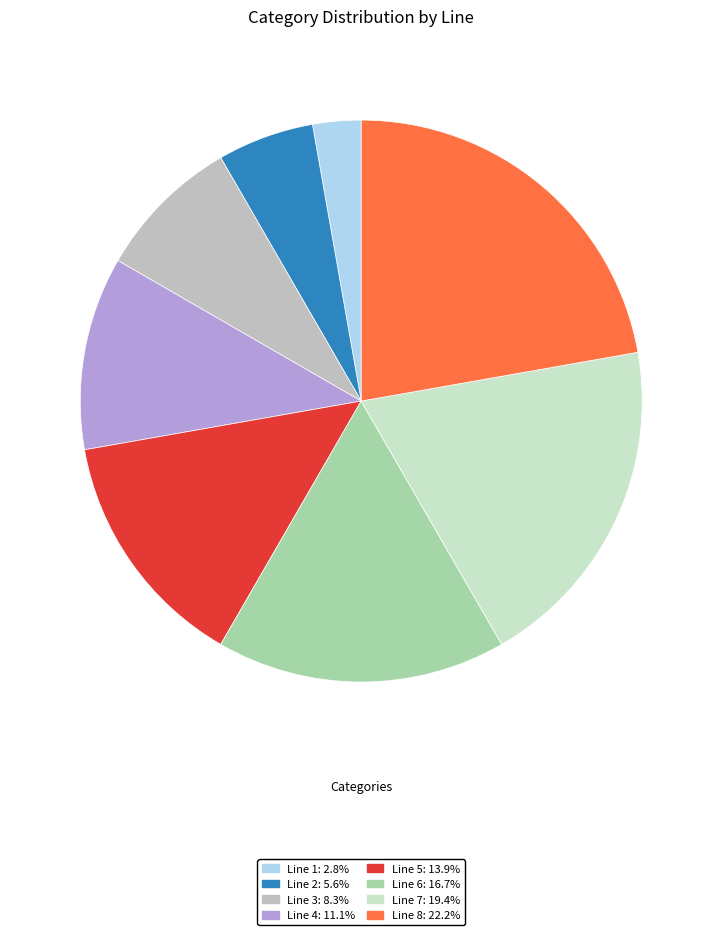

Is Line 3 the majority of the pie?

No